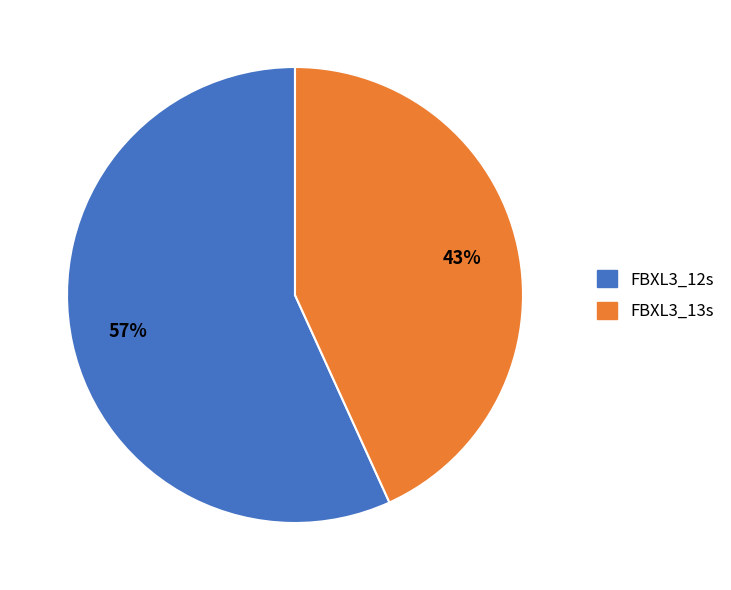

Do FBXL3_12s and FBXL3_13s together represent more than half of the pie?

Yes